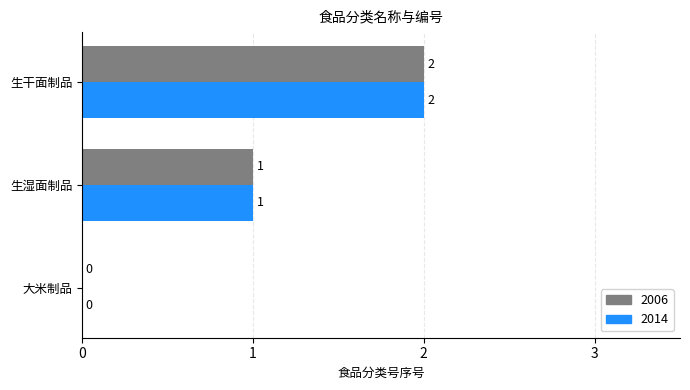

Is it true that 2014 equals 0 at 大米制品?

True